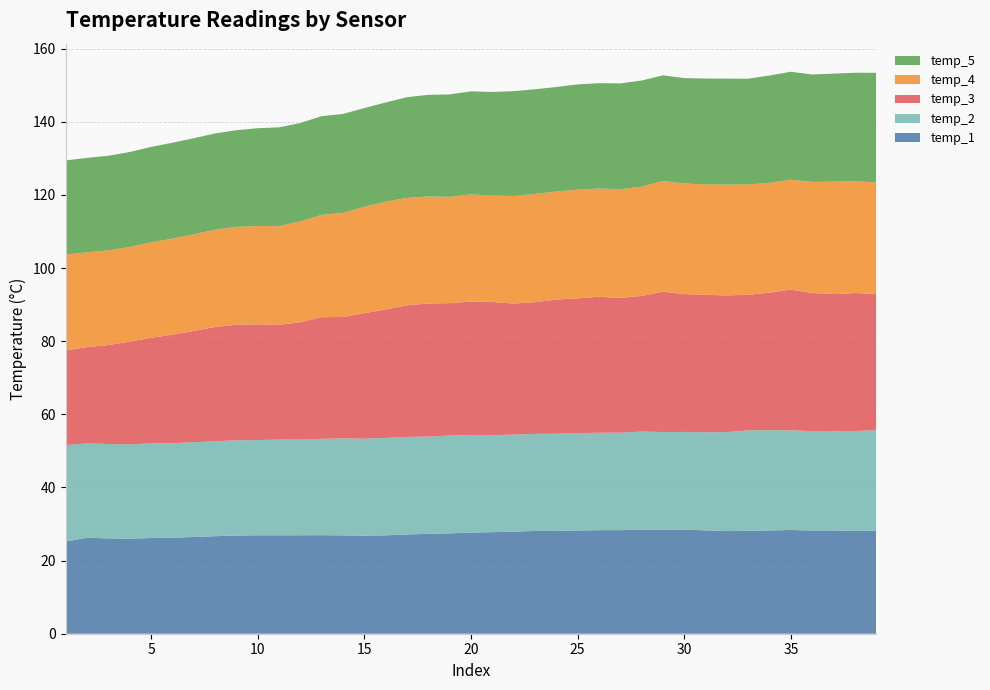

Reading left to right, what are all the values shown in this chart?

temp_1: 25.2	26.2	26.1	26.0	26.2	26.2	26.5	26.7	26.9	26.9	26.9	26.9	26.9	26.9	26.8	26.9	27.1	27.3	27.4	27.7	27.8	27.9	28.1	28.1	28.2	28.3	28.3	28.5	28.4	28.4	28.3	28.1	28.2	28.2	28.4	28.2	28.2	28.1	28.2
temp_2: 26.4	25.8	25.8	25.8	25.9	25.9	25.9	26.0	26.0	26.1	26.2	26.1	26.3	26.5	26.5	26.6	26.7	26.6	26.7	26.7	26.5	26.6	26.5	26.6	26.6	26.6	26.7	26.8	26.7	26.7	26.8	27.1	27.4	27.4	27.3	27.2	27.2	27.3	27.4
temp_3: 25.9	26.4	27.1	28.1	28.9	29.7	30.4	31.2	31.6	31.6	31.4	32.1	33.3	33.2	34.3	35.1	36.0	36.4	36.2	36.5	36.4	35.8	36.0	36.7	36.9	37.2	36.9	37.1	38.4	37.7	37.6	37.4	37.1	37.6	38.5	37.8	37.4	37.7	37.3
temp_4: 26.2	25.9	25.9	25.9	26.1	26.3	26.4	26.6	26.8	26.9	27.0	27.6	28.0	28.5	29.1	29.5	29.4	29.3	29.1	29.3	29.1	29.4	29.6	29.6	29.7	29.6	29.7	29.9	30.3	30.2	30.2	30.3	30.2	30.0	30.1	30.4	30.7	30.6	30.5
temp_5: 25.8	25.8	25.9	26.0	26.1	26.2	26.3	26.3	26.4	26.7	27.0	26.9	27.0	27.1	27.0	27.1	27.6	27.8	28.0	28.2	28.3	28.6	28.6	28.6	28.8	28.8	28.9	29.0	28.9	28.8	28.9	29.0	28.9	29.4	29.5	29.4	29.6	29.7	30.0